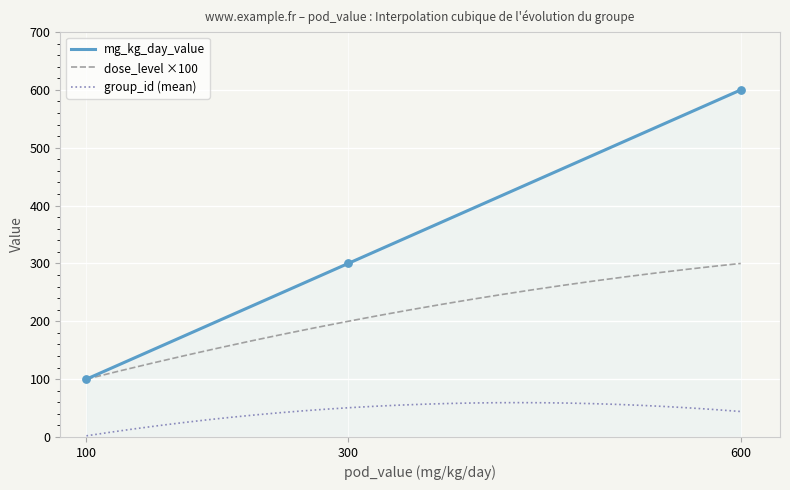

True or false: group_id (mean) and dose_level ×100 intersect in this chart.

False